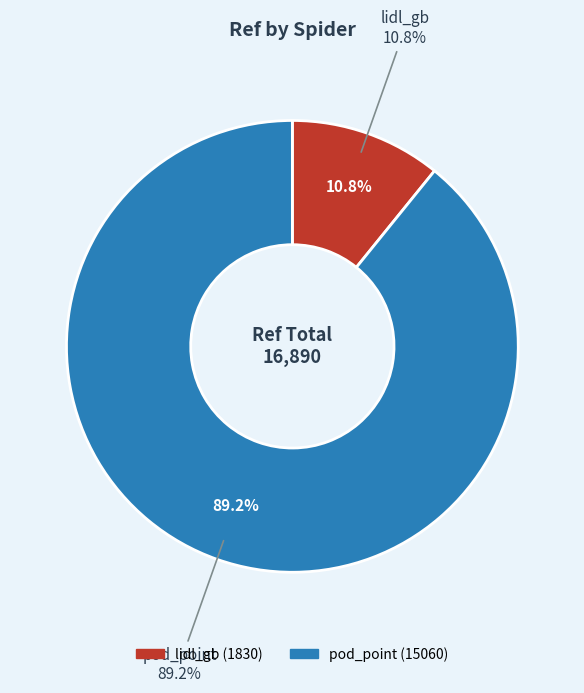

To the nearest percent, what portion does pod_point represent?

89%